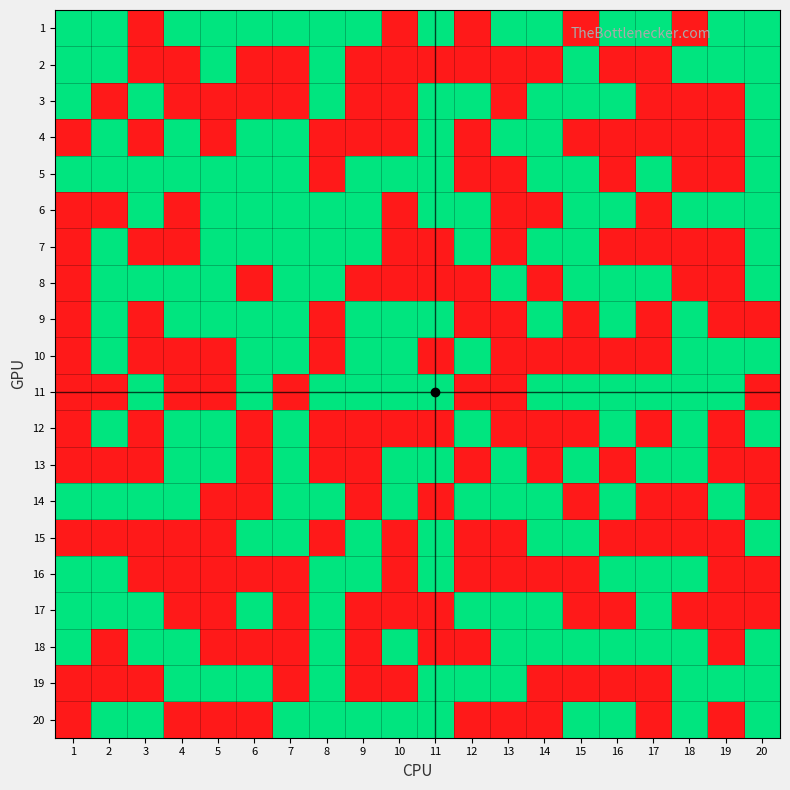

Between 13 and 4, which is larger?

13